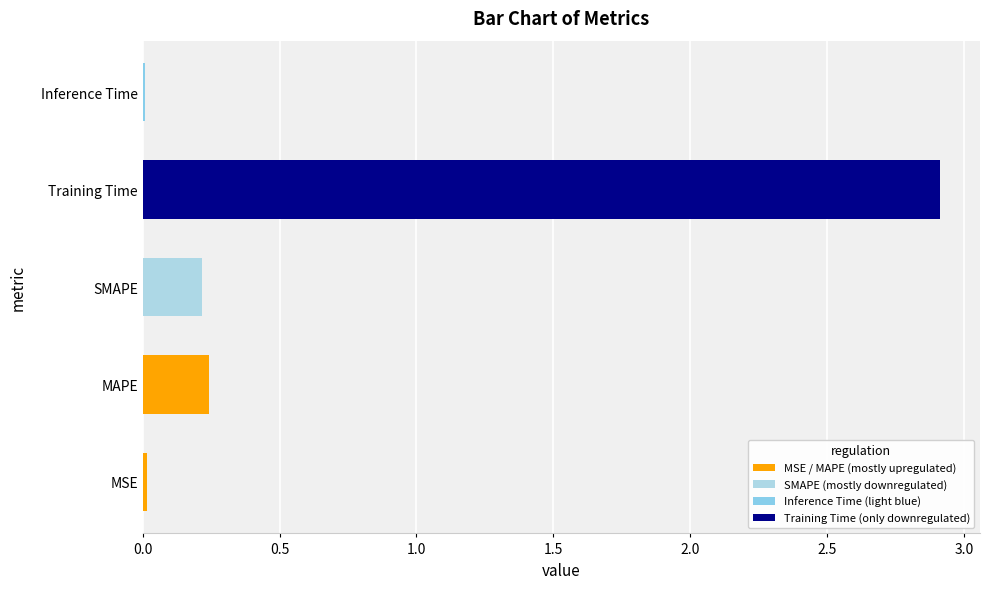

What is the sum of all values?

3.4